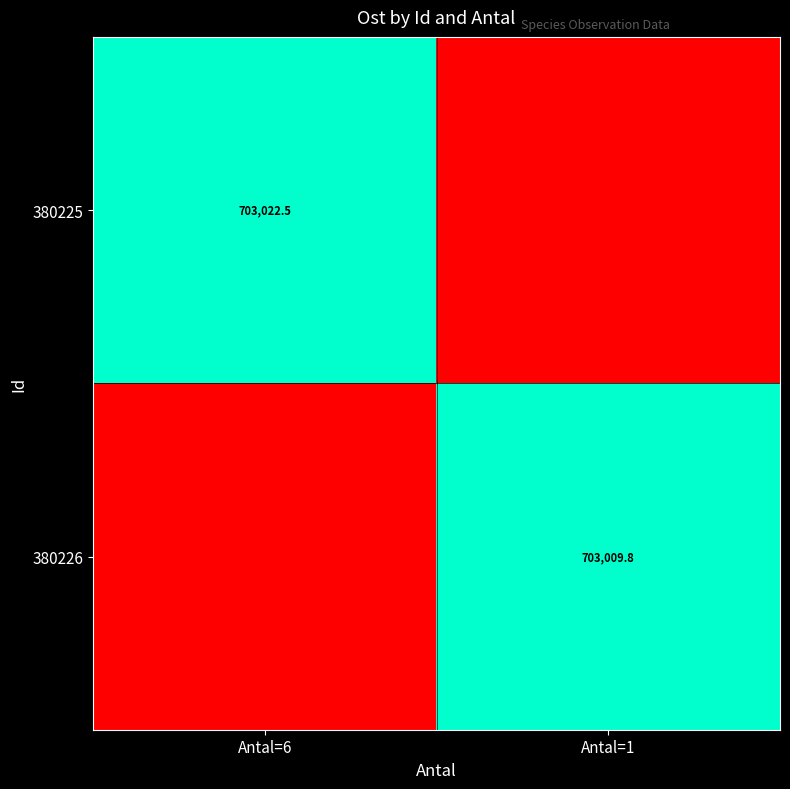

What is the total value across all series at Antal=1?

703009.8